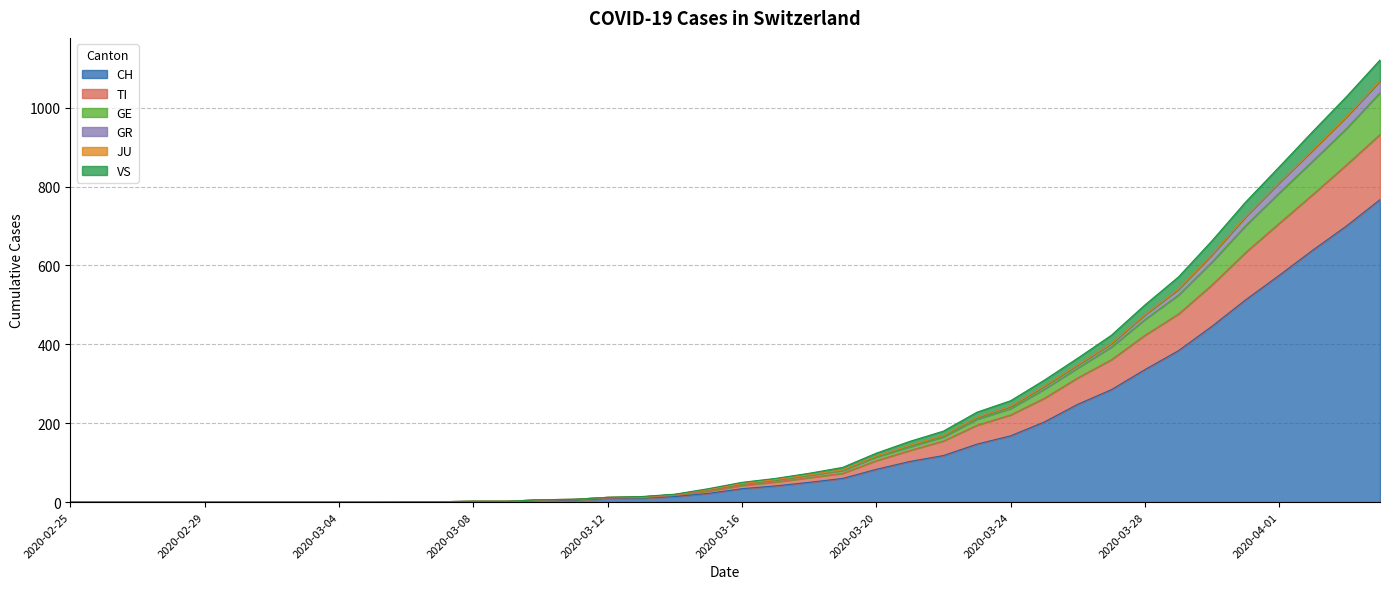

True or false: TI has more than 2 interior local peaks.

False